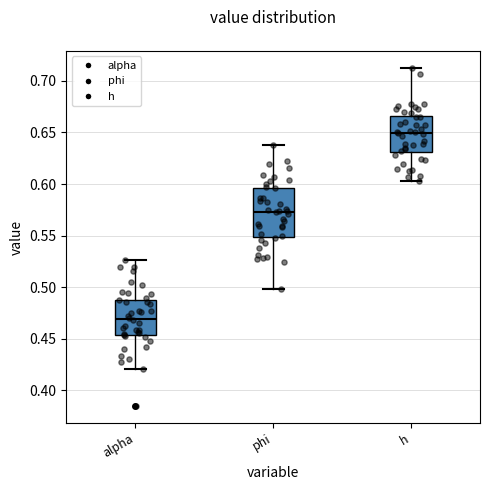

Reading left to right, read every box against the y-axis: the position of its median line, the range the box covers, and the ends of its whiskers. The values are not printed on the chart, so give them approximately, as read against the axis.

alpha: median 0.470, box 0.455 to 0.490, whiskers 0.420 to 0.525
phi: median 0.575, box 0.550 to 0.595, whiskers 0.500 to 0.640
h: median 0.650, box 0.630 to 0.665, whiskers 0.605 to 0.715